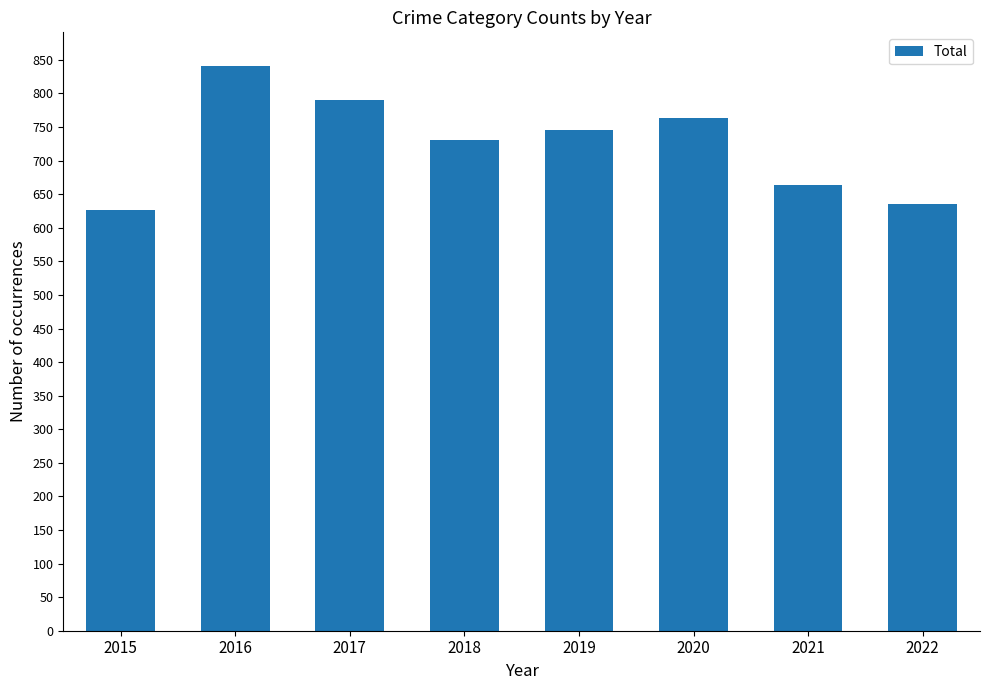

Reading left to right, list all the values displayed in this chart.

2015=627	2016=841	2017=790	2018=730	2019=745	2020=763	2021=664	2022=635